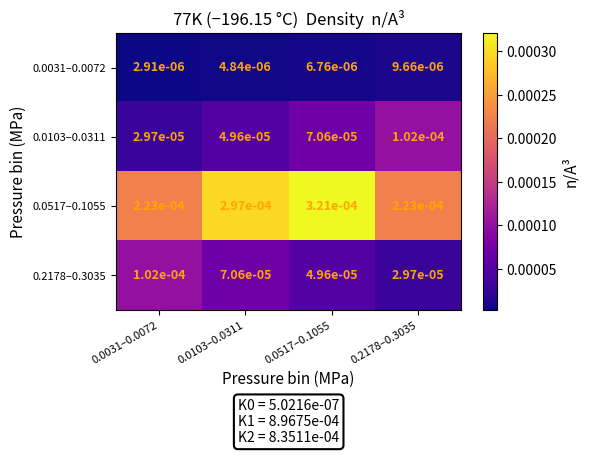

Count the number of categories in the chart.

4